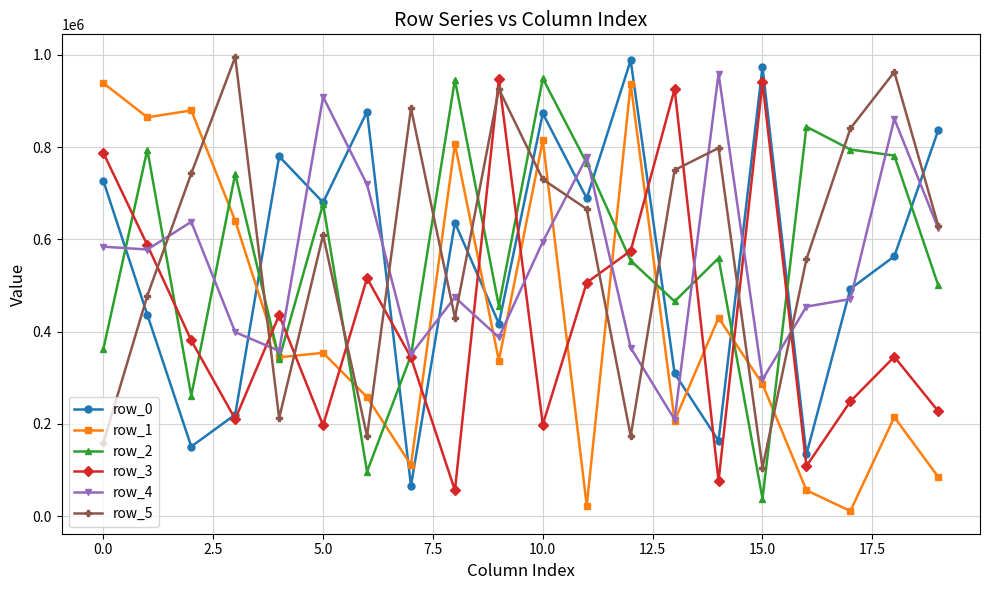

How many interior local valleys does the row_1 series have?

7